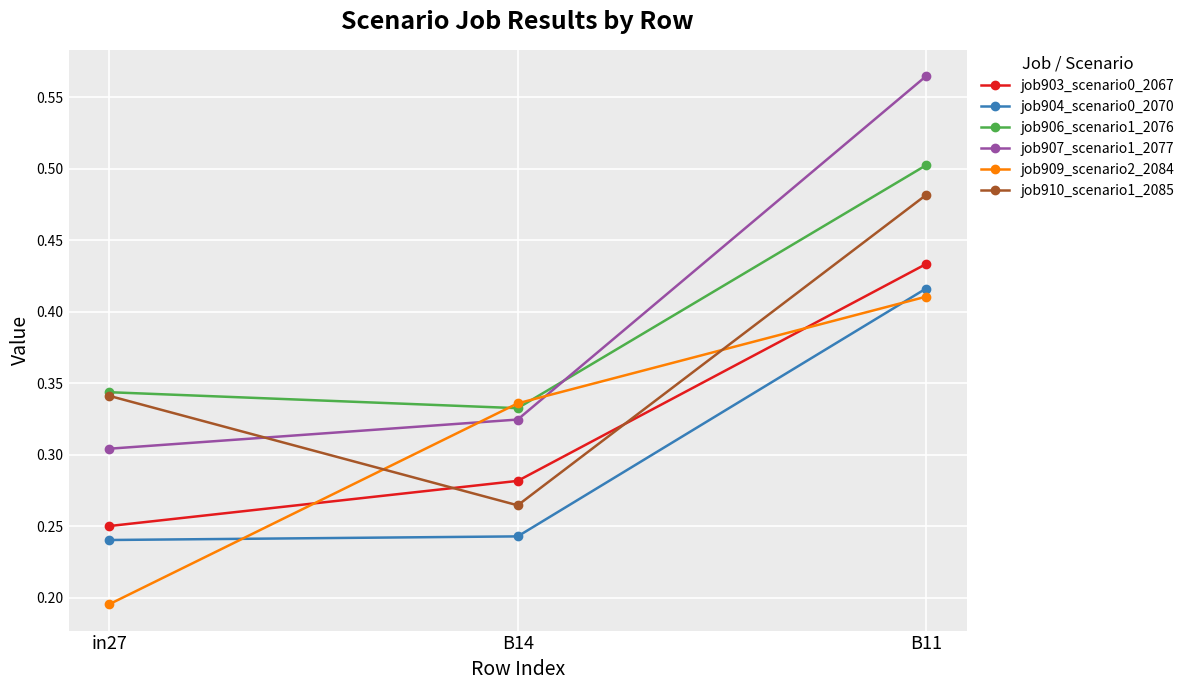

How many distinct data groups are displayed?

6